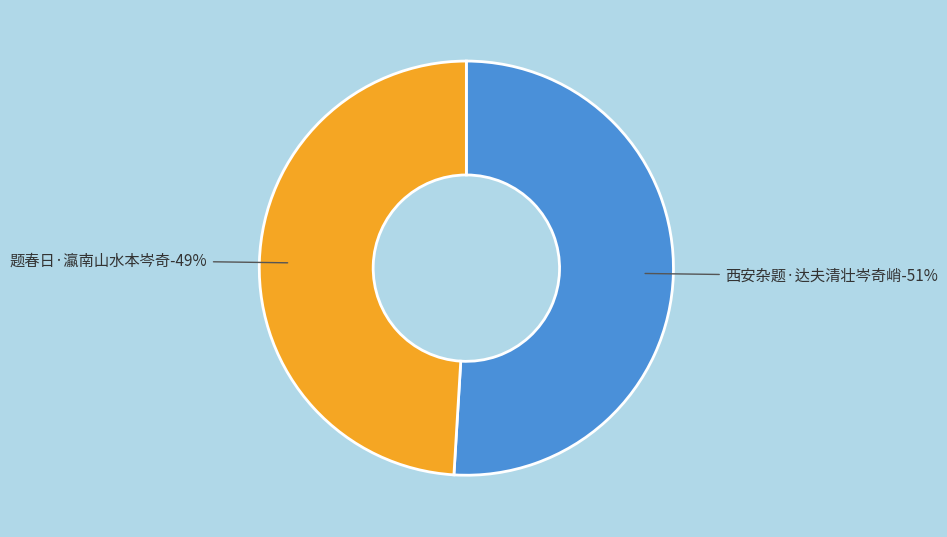

Combined, what portion of the pie is 题春日·瀛南山水本岑奇 and 西安杂题·达夫清壮岑奇峭?

100.0%